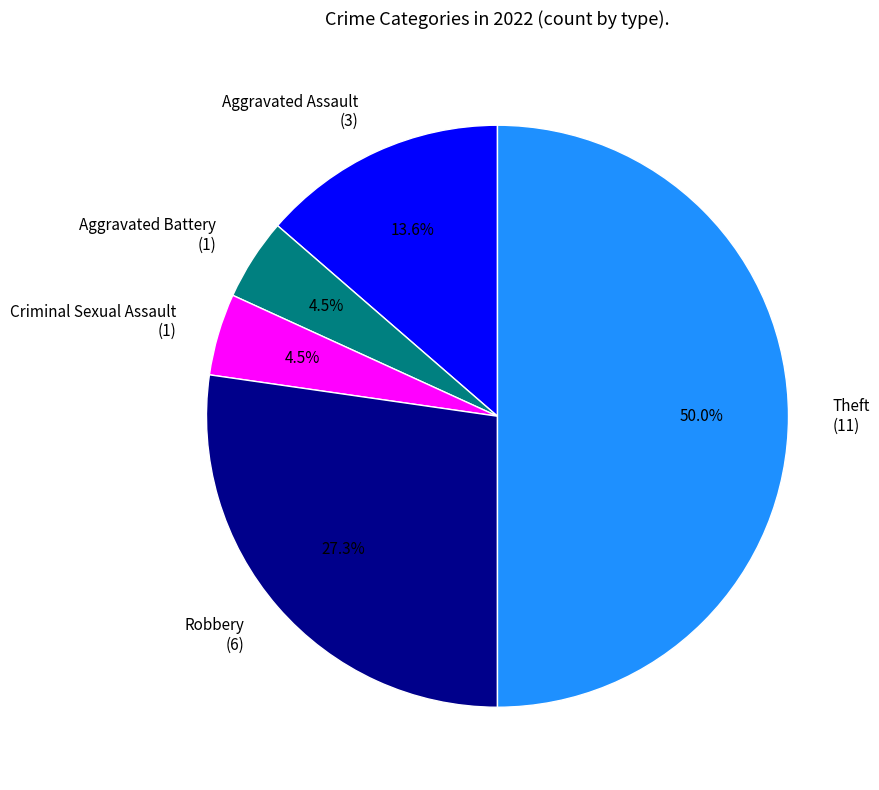

To the nearest percent, what percentage of the pie is Aggravated Assault?

14%